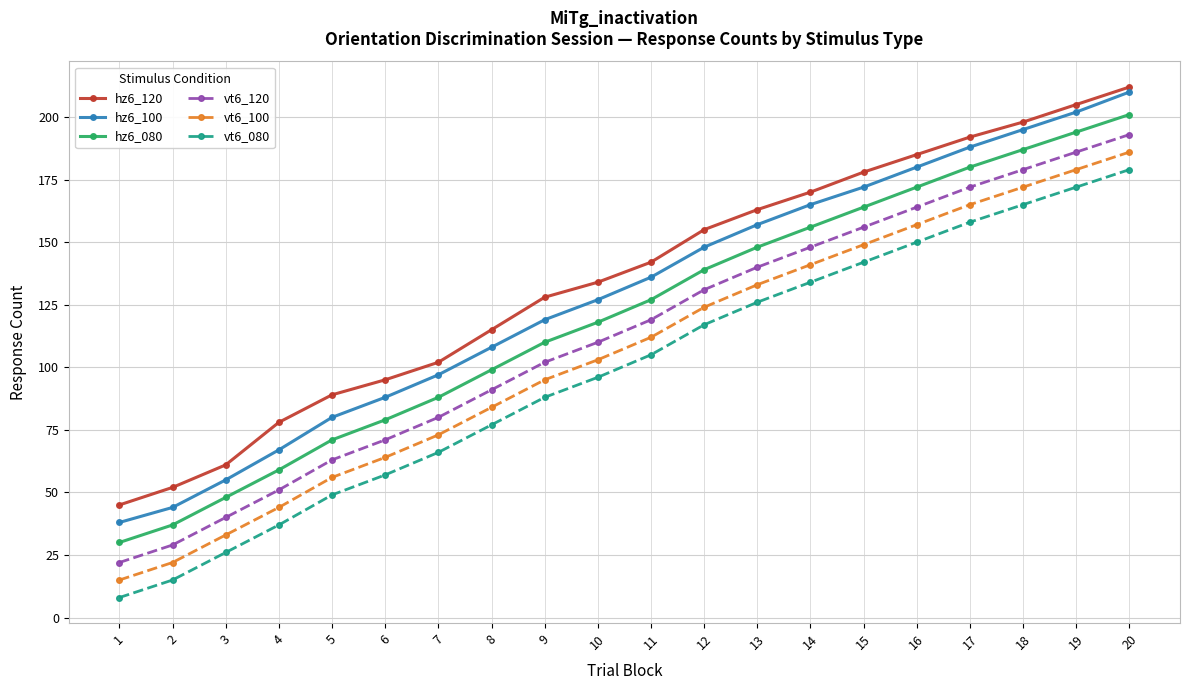

What is the value of the vt6_080 point at the 17th from the left?

158